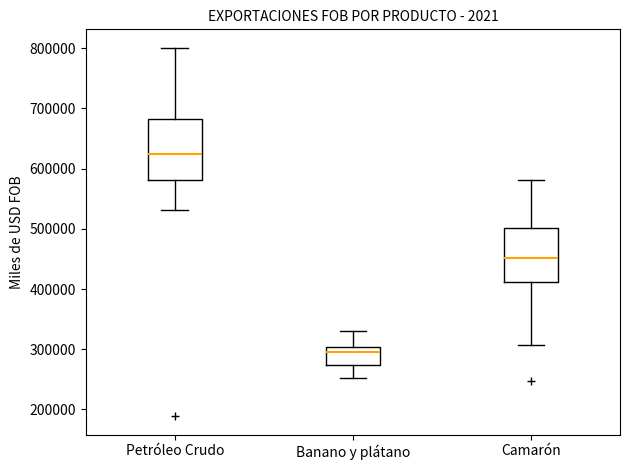

Which box's median line is the lowest?

Banano y plátano